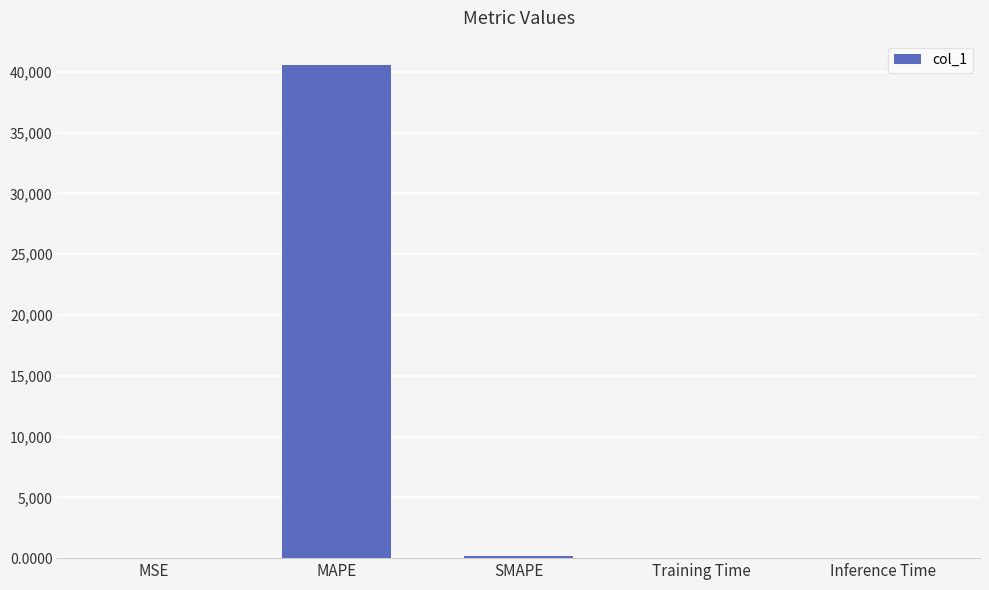

What is the maximum value shown in the chart?

40543.0